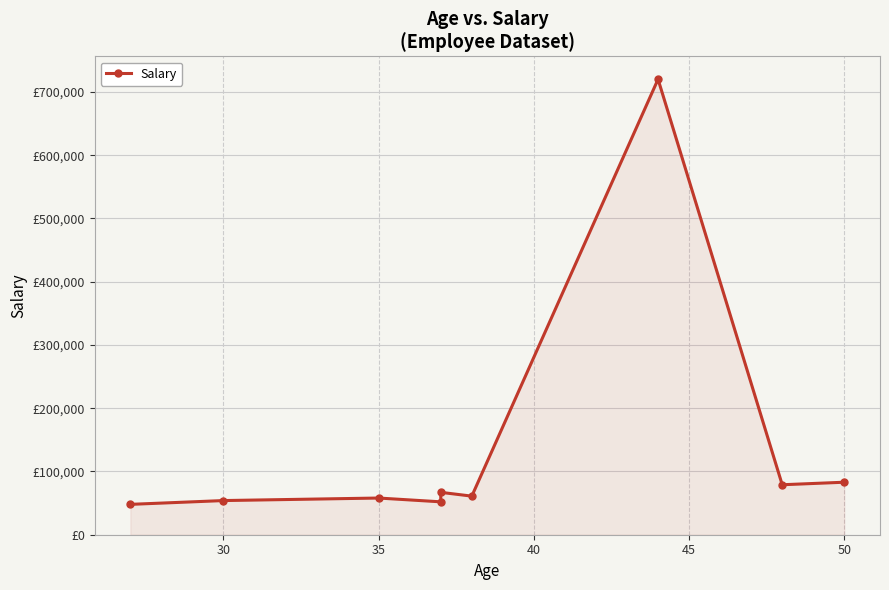

What is the label of the 7th point from the right?

35